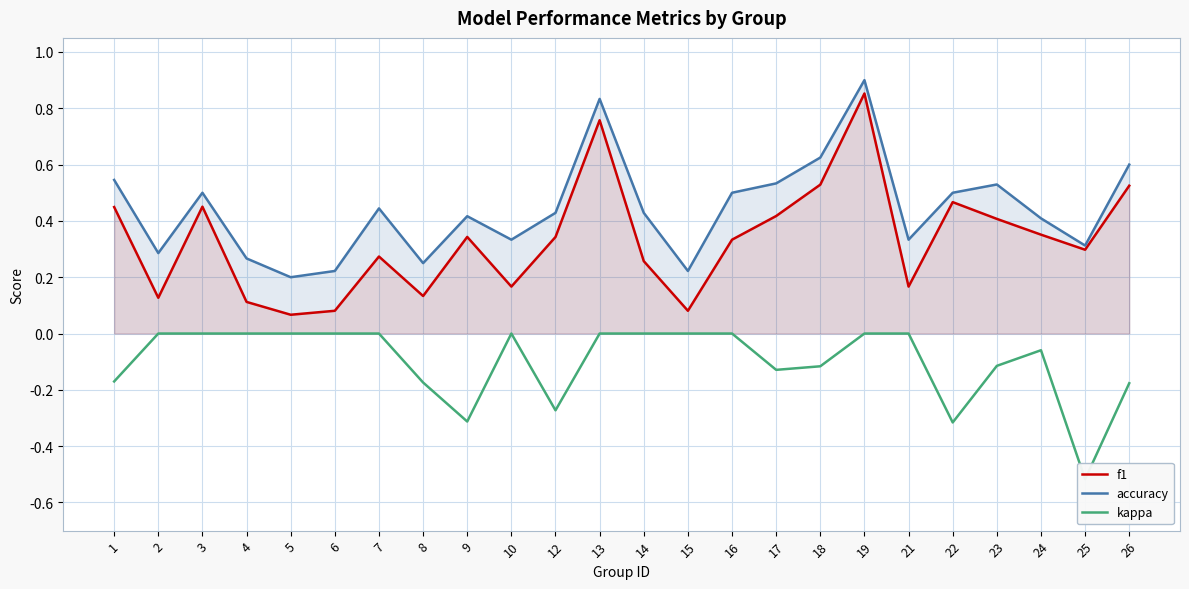

At which category is the sum across all series the highest?

19